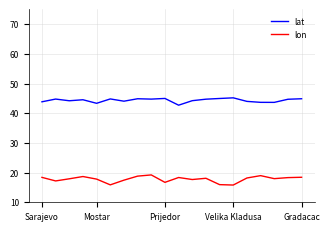

What are all the series names shown in the legend?

lat, lon